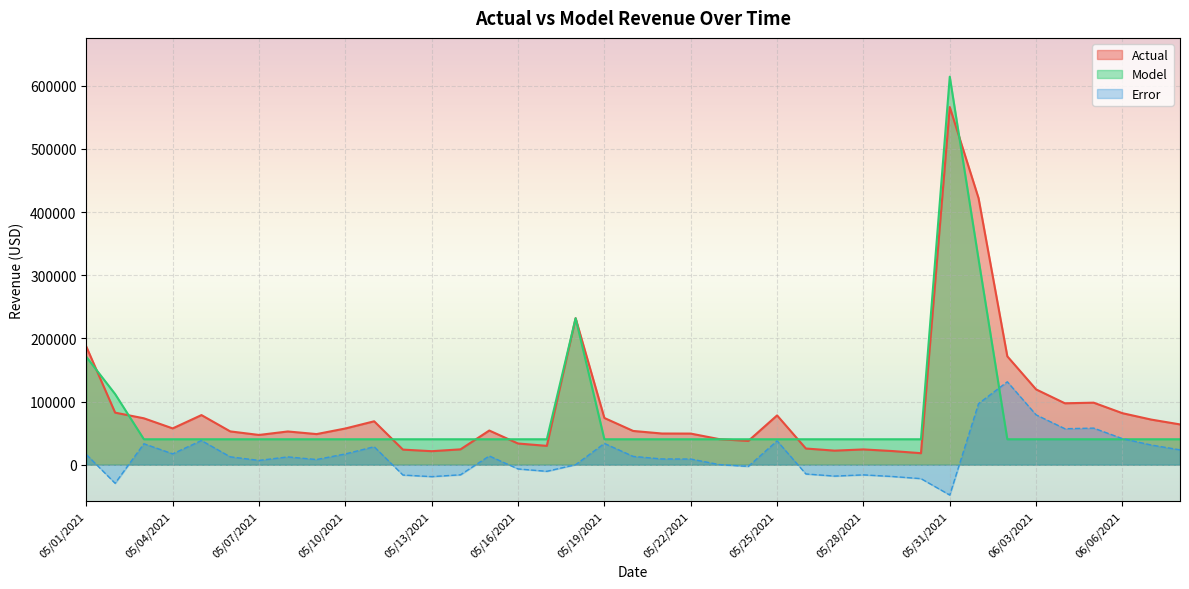

At which label is Actual closest to 292280?

05/18/2021